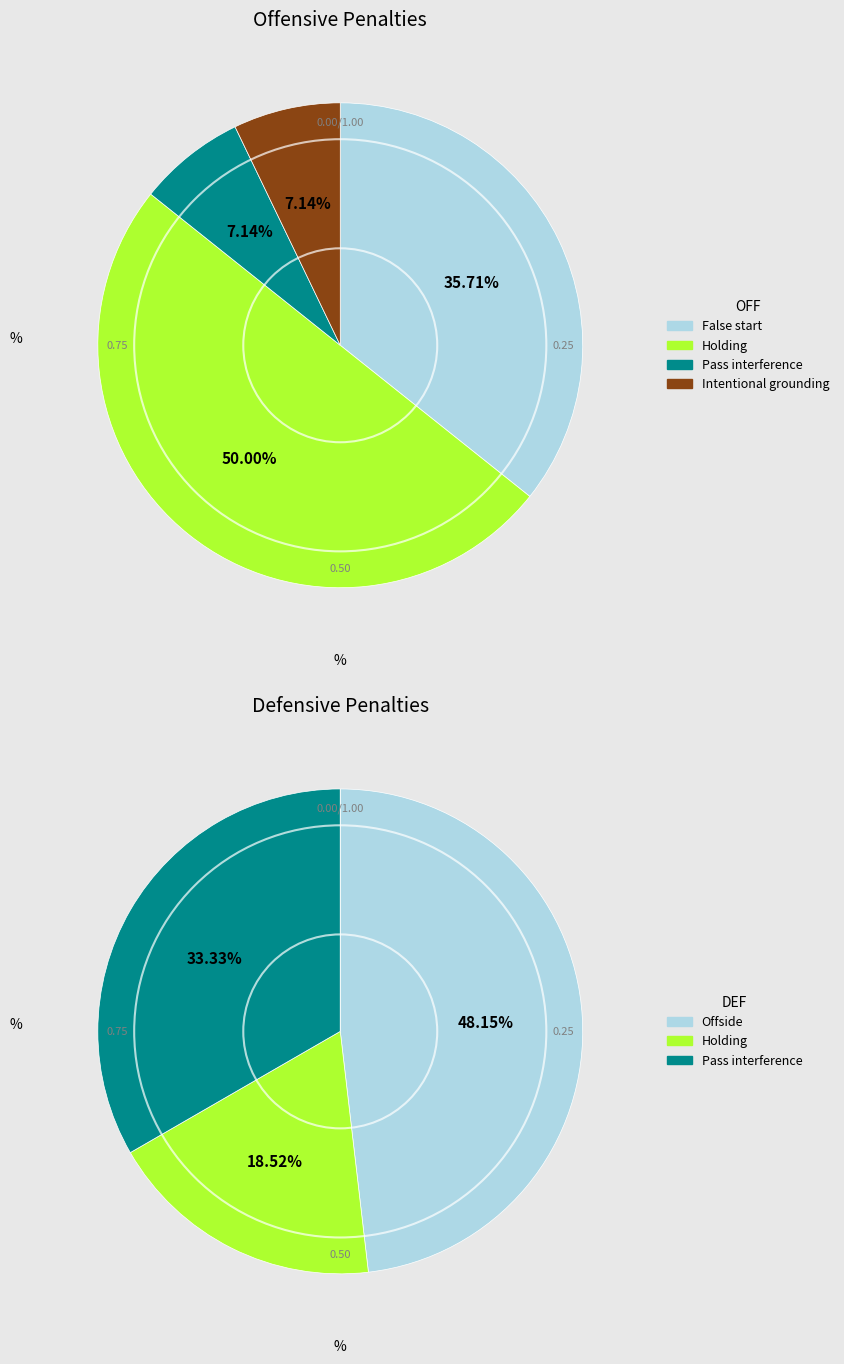

To the nearest percent, what is the average slice percentage?

25%